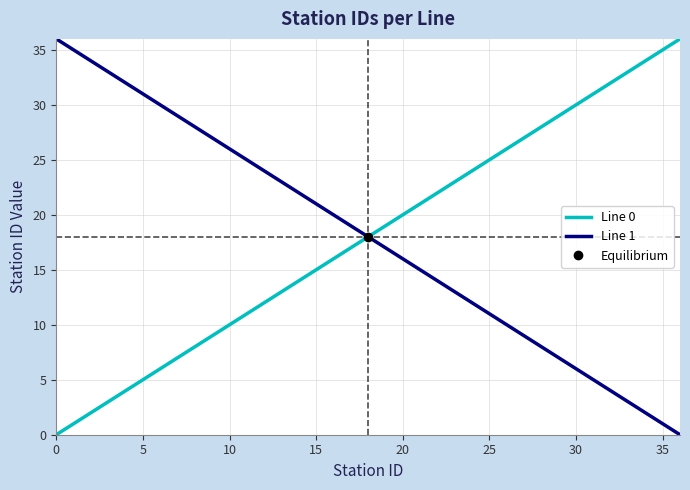

The Line 0 series shows 0 at 5. True or false?

False